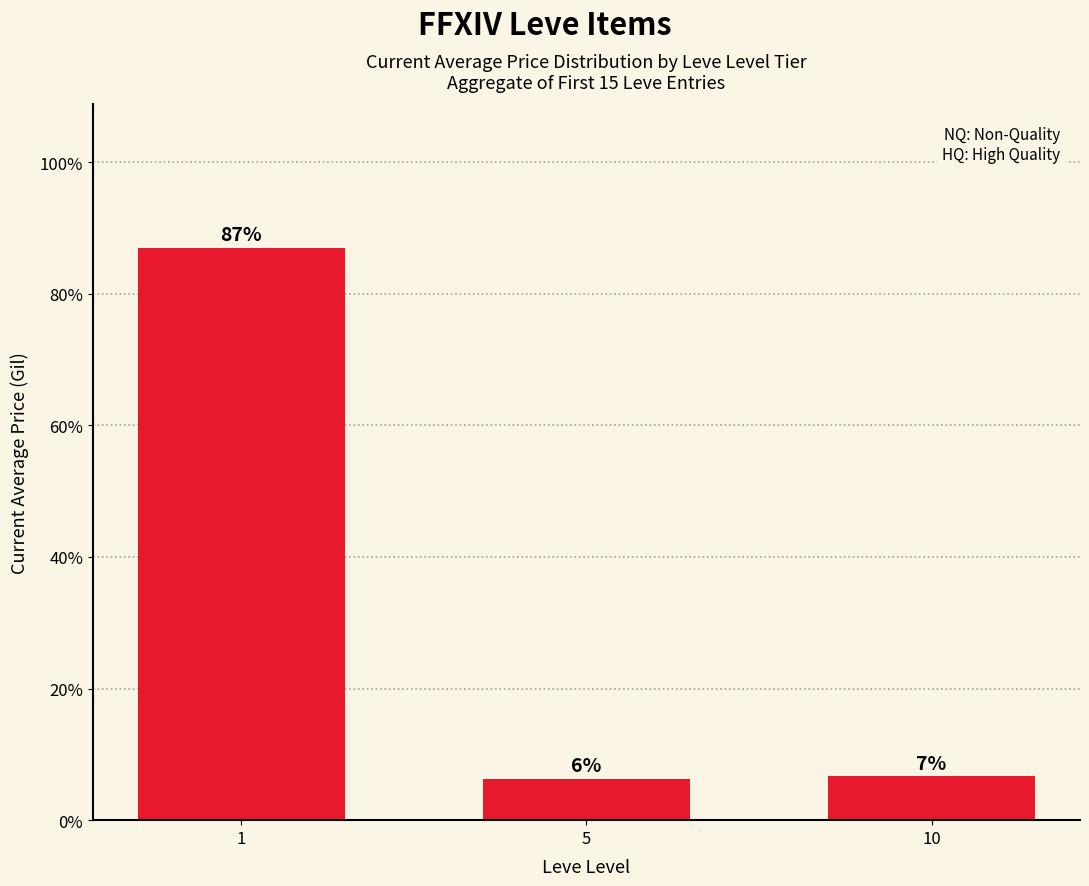

What value does the data have at 10?

6.7